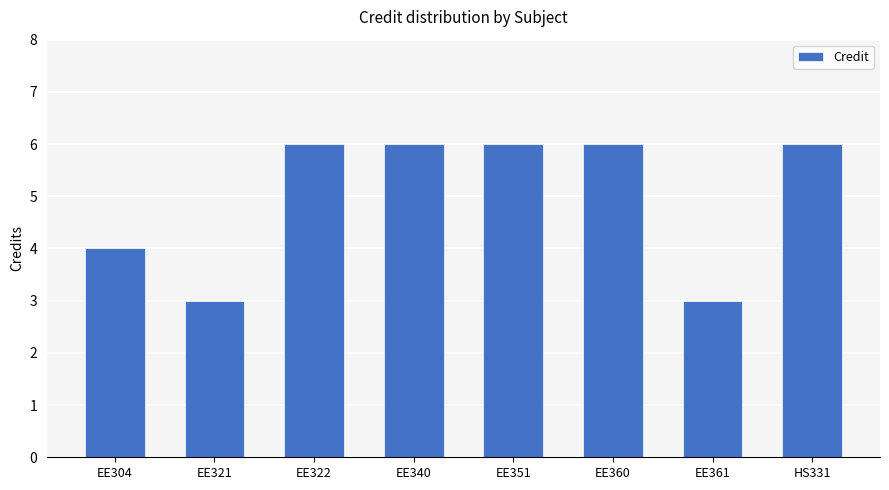

How many values are between 4 and 6?

6